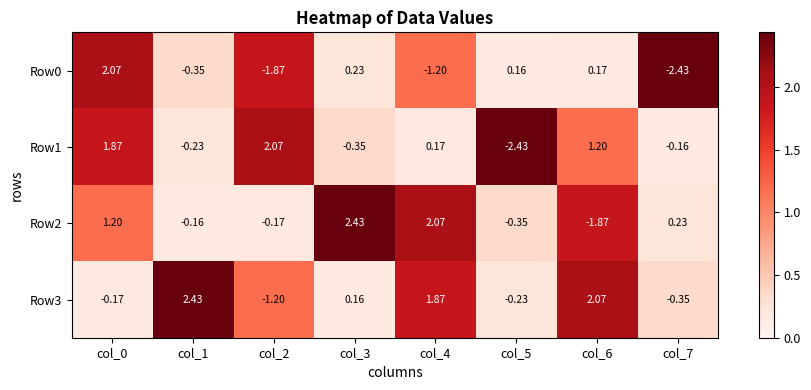

Is the value of Row1 at col_0 greater than the value of Row3 at col_7?

Yes